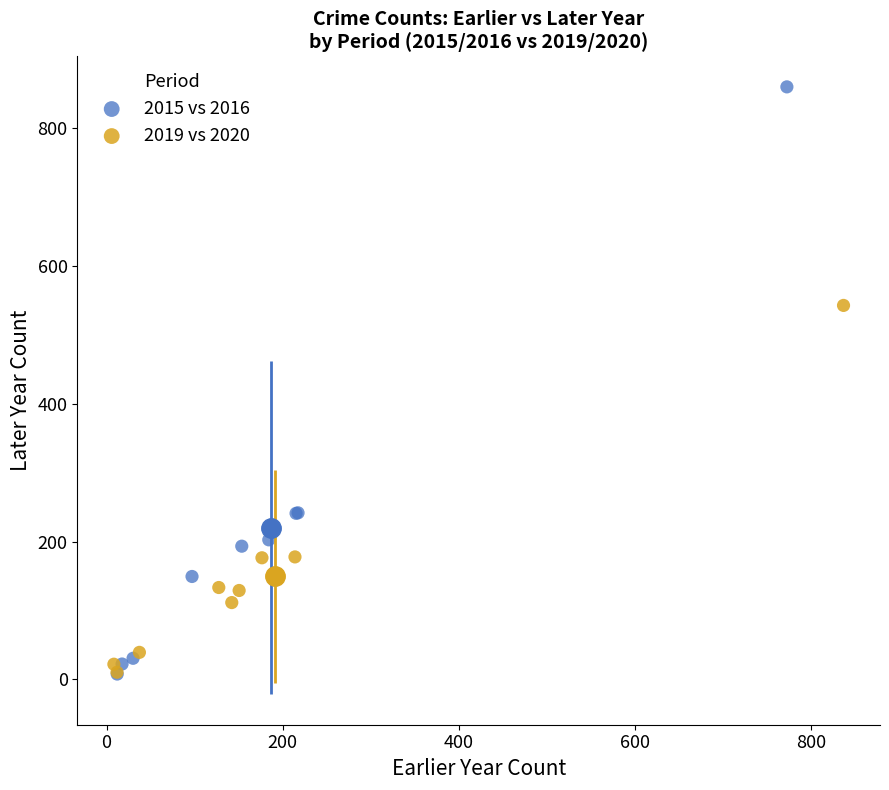

Which series has the widest spread of Y values?

2015 vs 2016